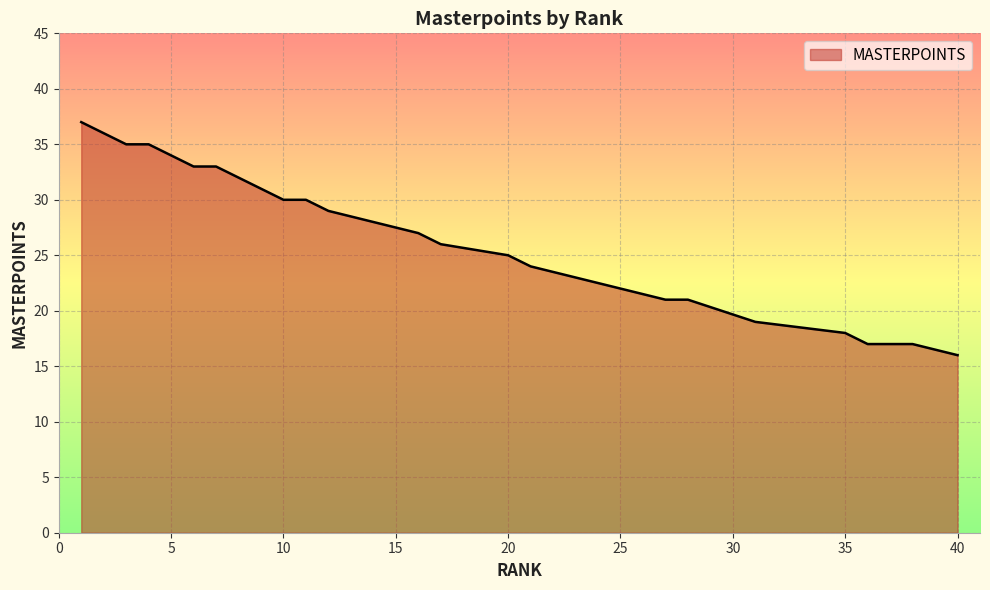

What is the greatest value displayed?

37